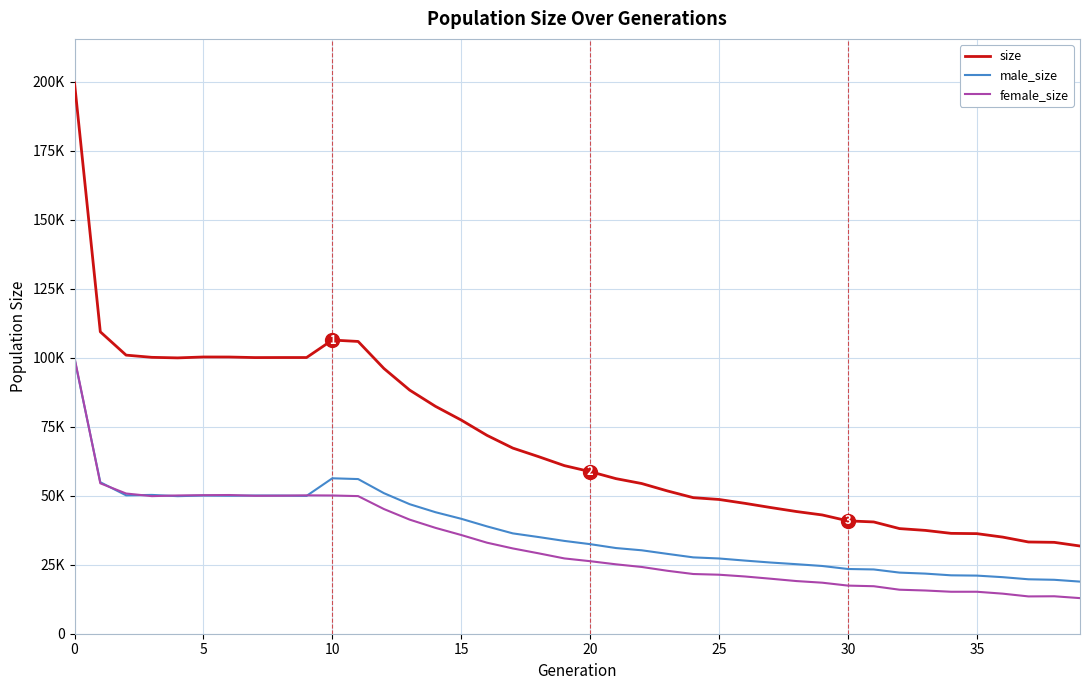

What is the difference between the maximum and minimum values in the female_size series?

87058